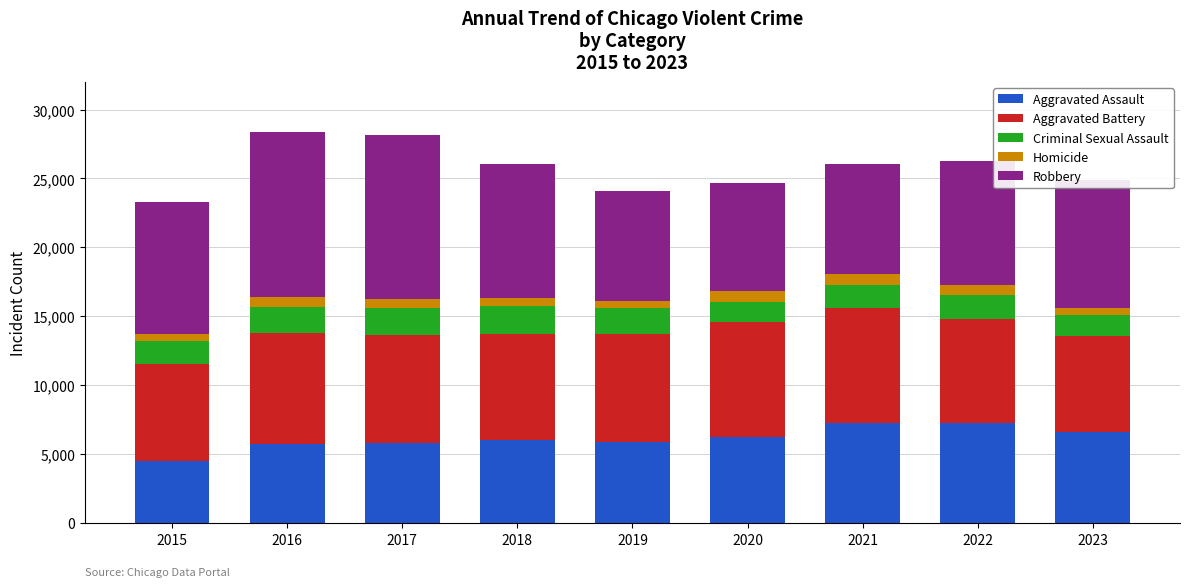

Are the bars grouped side by side (vs. stacked)?

No